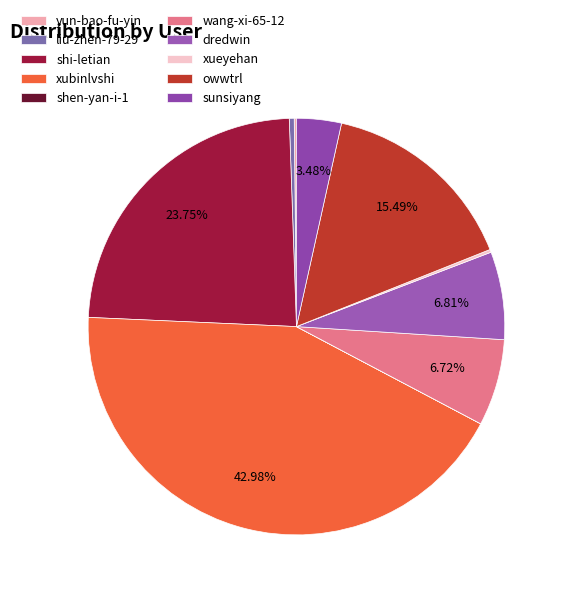

Count the number of slices in the pie.

10